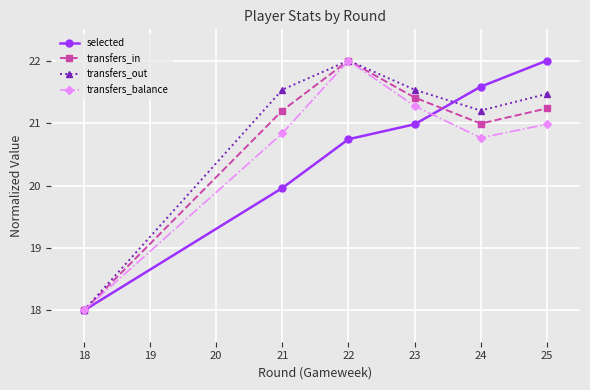

In transfers_balance, how many points are lower than both neighbors (excluding endpoints)?

1